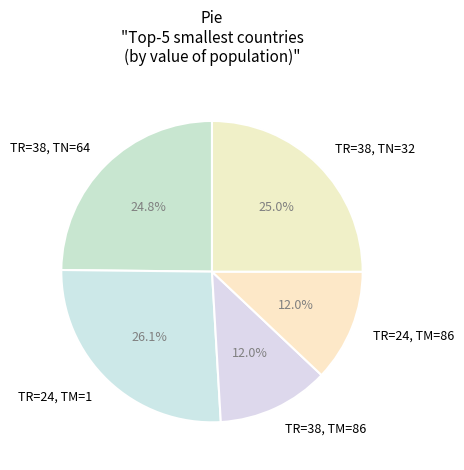

Which category has the biggest portion of the pie?

TR=24, TM=1